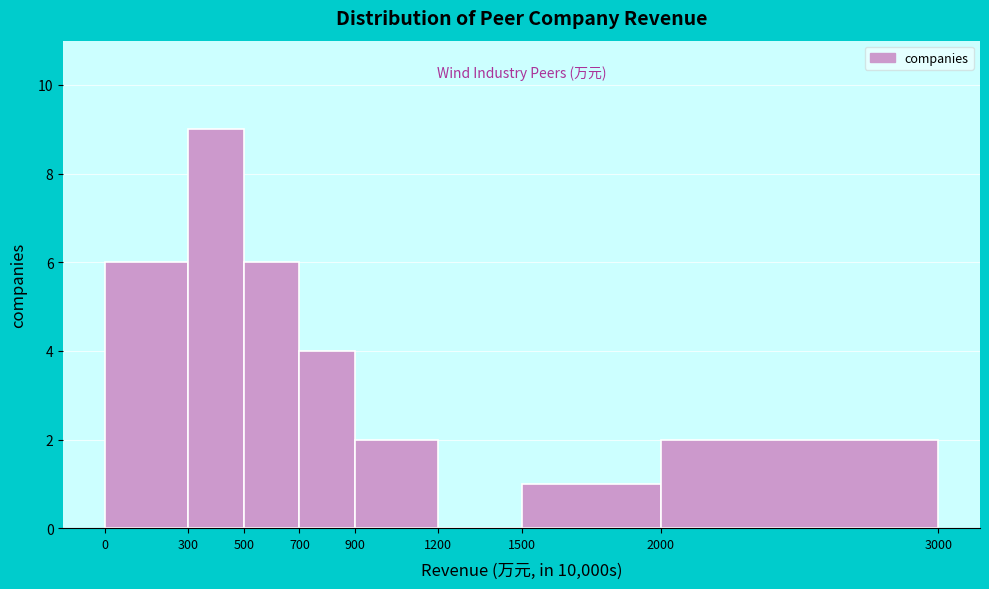

Reading right to left, extract all data points from this chart.

2000=2	1500=1	1200=0	900=2	700=4	500=6	300=9	0=6